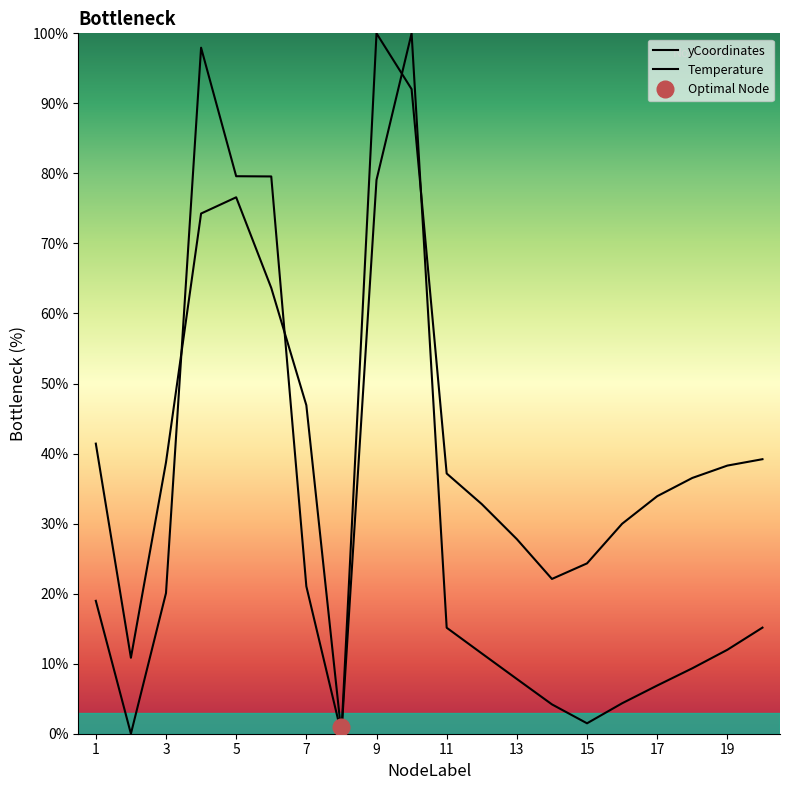

Is the value of Temperature at 15 greater than the value of yCoordinates_scaled at 3?

Yes